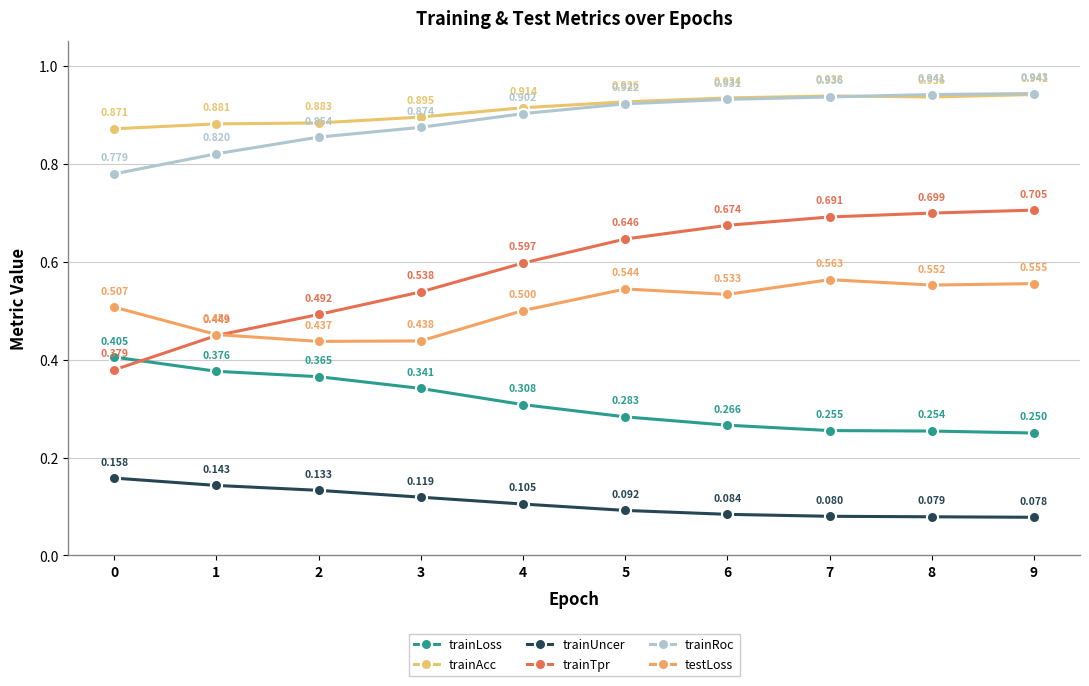

List the series in order of their peak value, lowest first.

trainUncer, trainLoss, testLoss, trainTpr, trainAcc, trainRoc